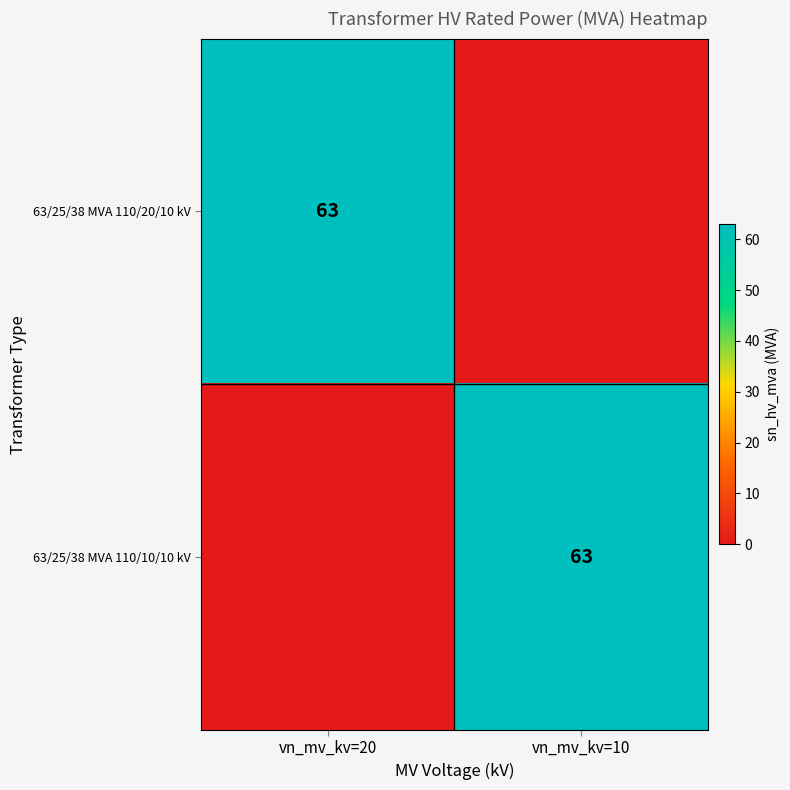

What is the spread (max minus min) of values at vn_mv_kv=10?

63